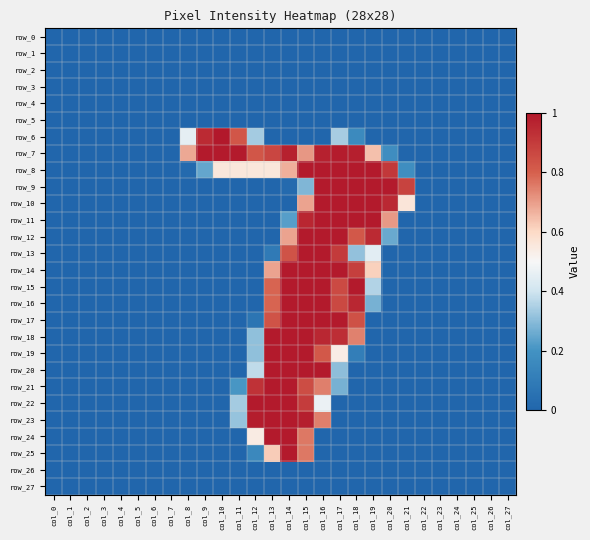

Which series has the largest range (max minus min)?

row_6